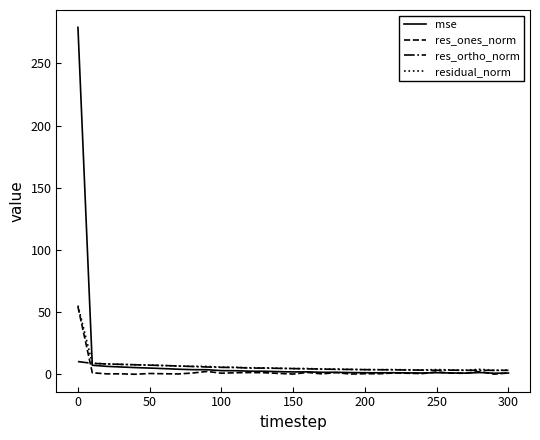

What is the maximum value for res_ortho_norm?

10.4